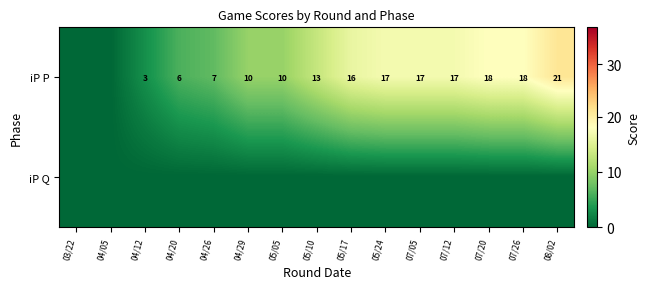

How many distinct data groups are displayed?

2